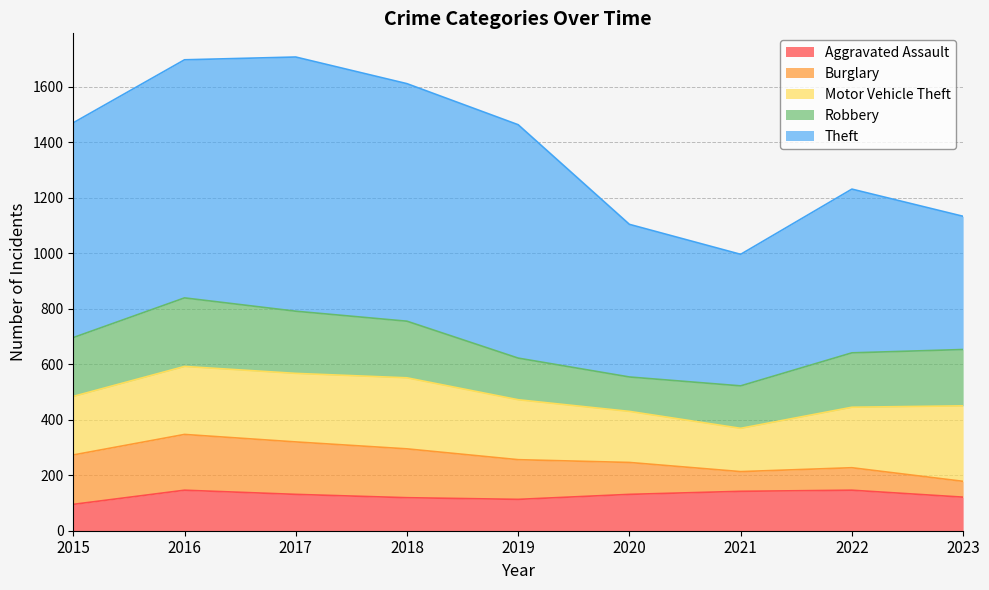

Rank the categories by Motor Vehicle Theft value from lowest to highest.

2021, 2020, 2015, 2019, 2022, 2016, 2017, 2018, 2023